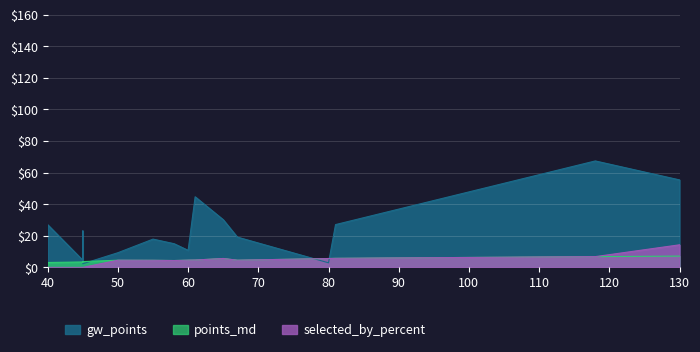

At how many categories does at least one series exceed 20?

7